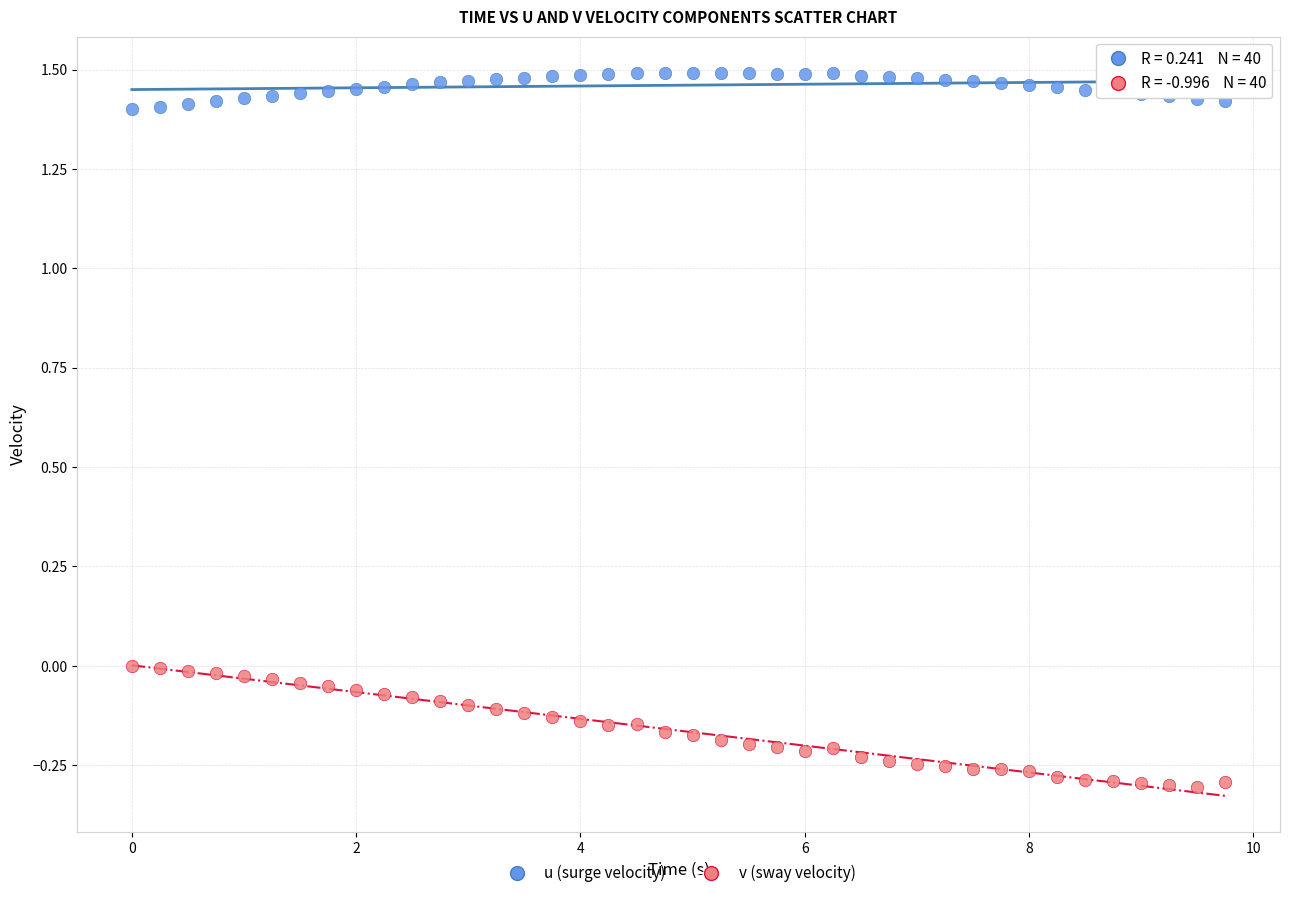

Which series reaches the minimum Y coordinate?

v (sway velocity)